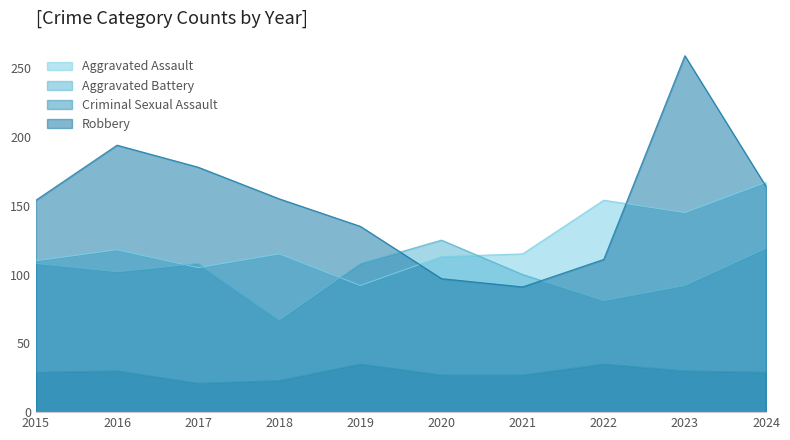

Rank the series at 2015 from highest to lowest value.

Robbery, Aggravated Assault, Aggravated Battery, Criminal Sexual Assault